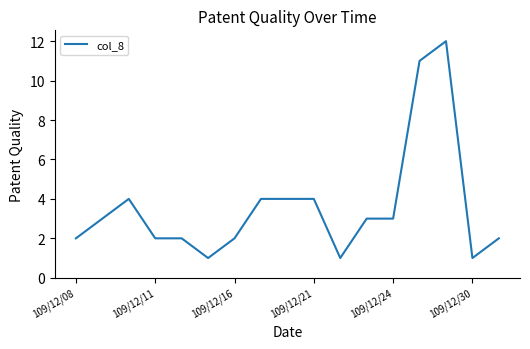

What is the minimum value shown in the chart?

1